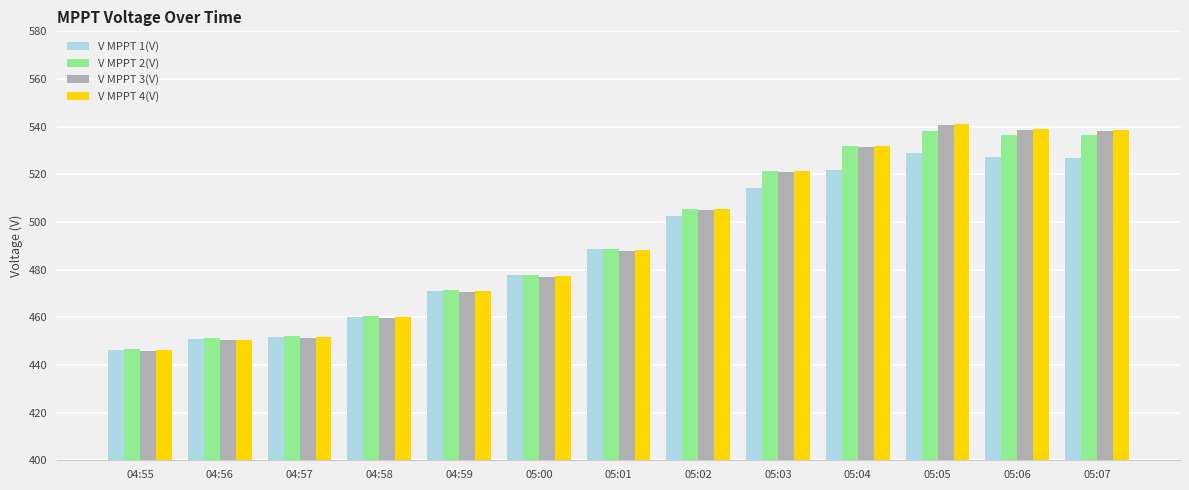

What is the label of the 3rd bar from the left?

04:57